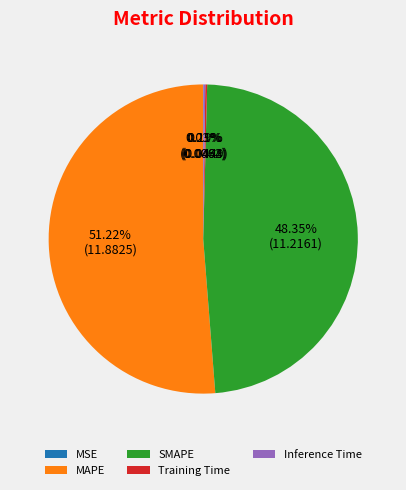

Which slice is the largest?

MAPE